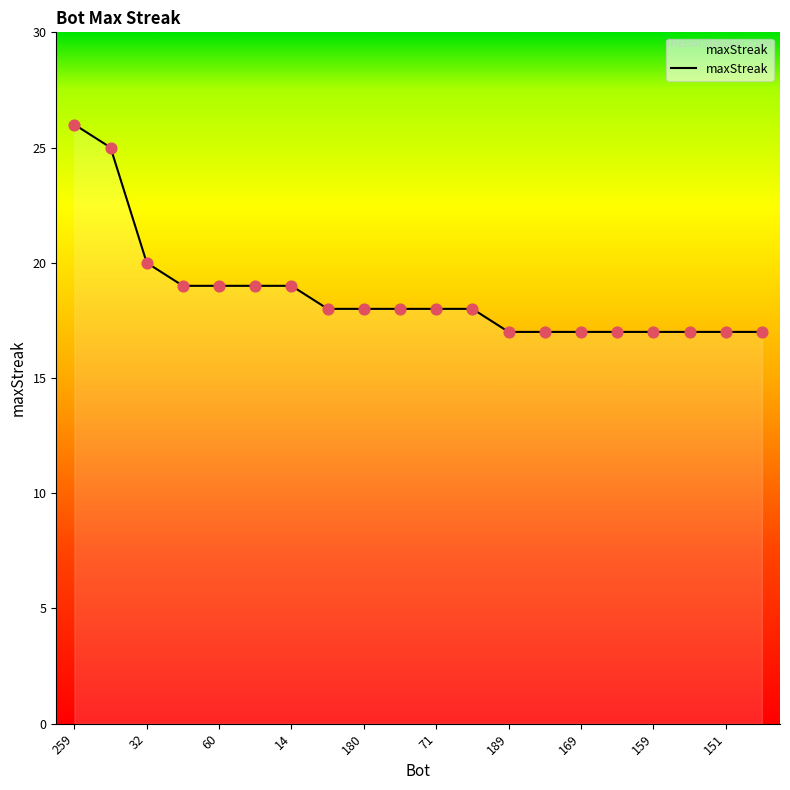

What is the smallest value displayed?

17